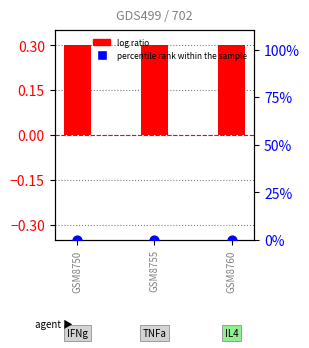

Which series has the widest spread of Y values?

log ratio